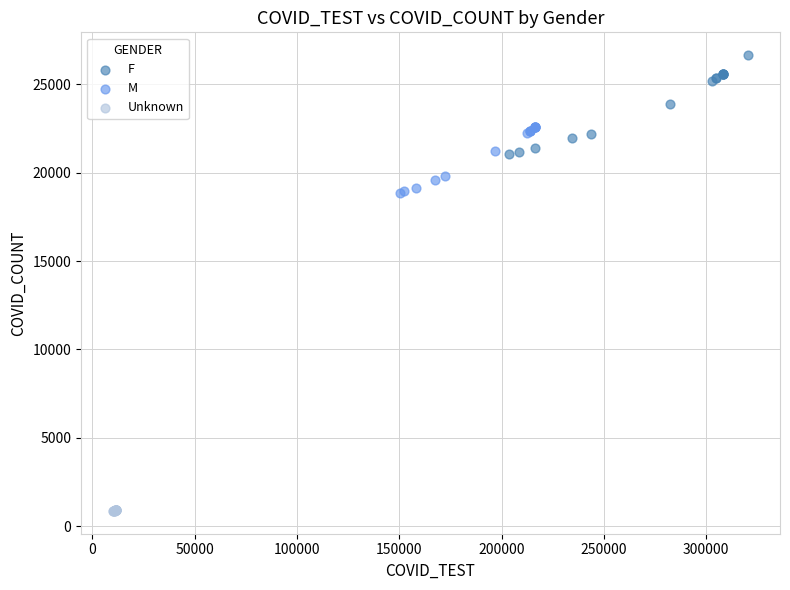

Which series contains the lowest Y value?

Unknown